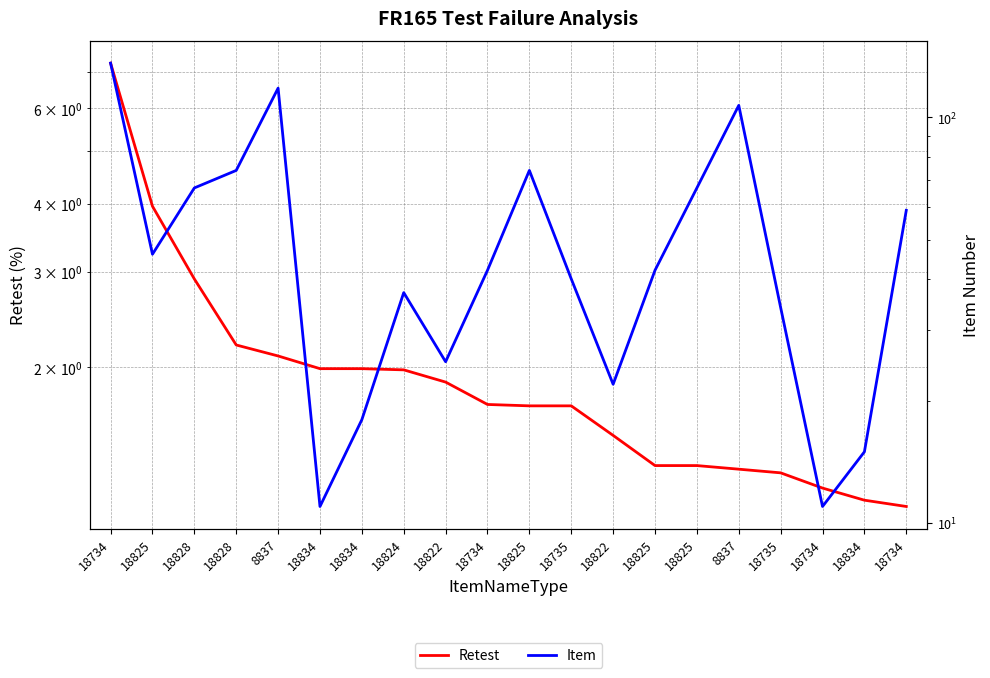

What is the difference between the Item values at 8837 and 18735?

67.0